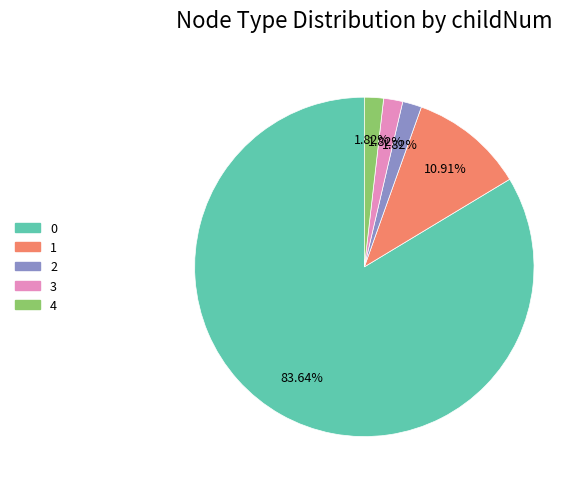

How many segments does this pie chart have?

5